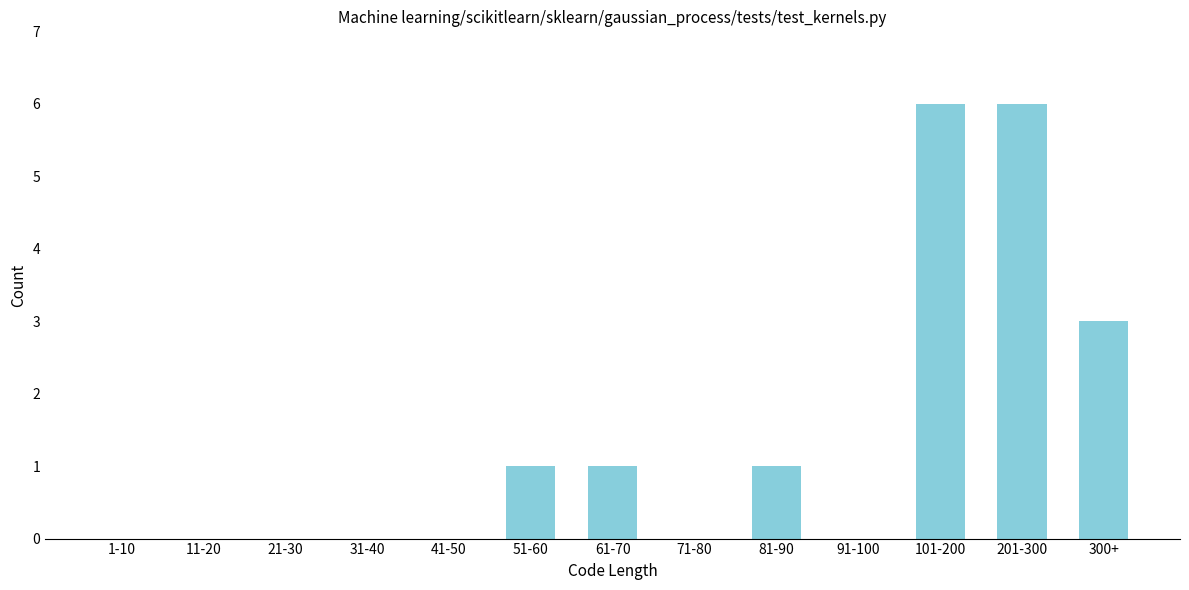

Reading right to left, list all the values displayed in this chart.

300+=3	201-300=6	101-200=6	91-100=0	81-90=1	71-80=0	61-70=1	51-60=1	41-50=0	31-40=0	21-30=0	11-20=0	1-10=0